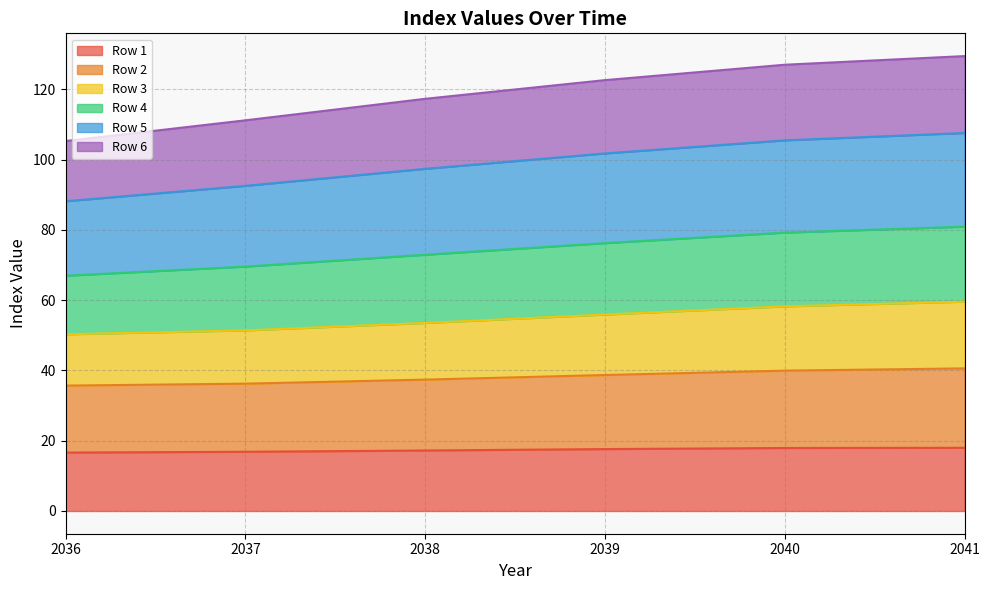

What is the maximum value for Row 1?

18.0